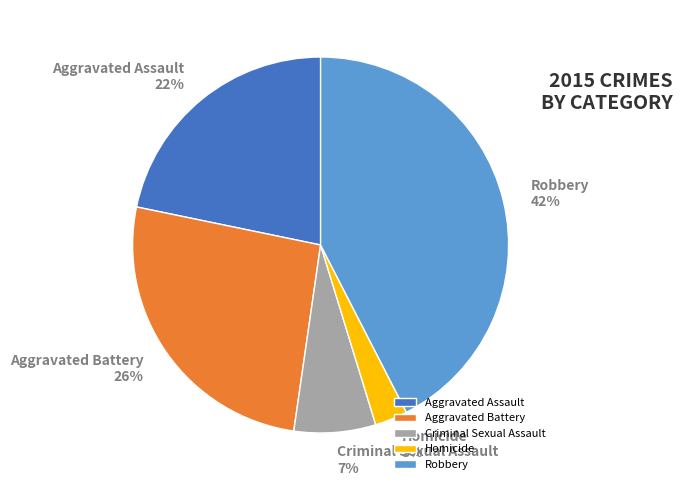

What percentage is the Aggravated Battery slice, to the nearest percent?

26%